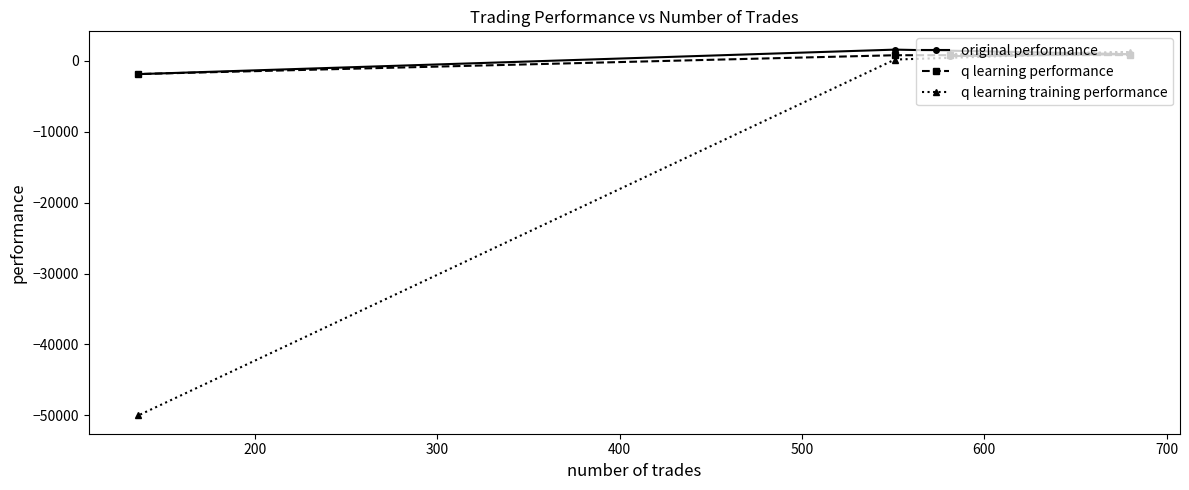

What is the lowest value of the original performance series?

-1905.2